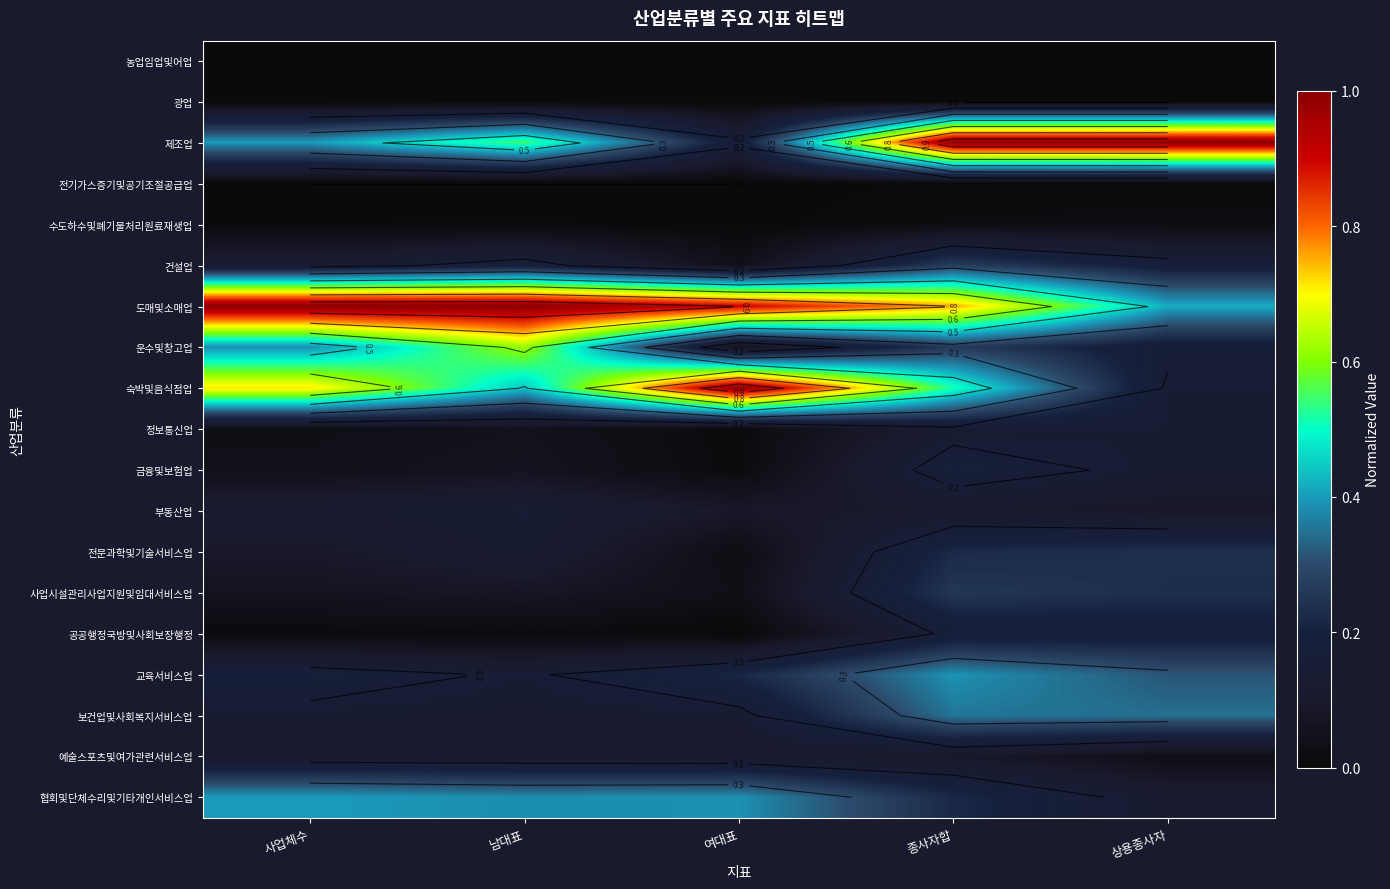

At 상용종사자, list the series in order from largest to smallest.

제조업, 도매및소매업, 보건업및사회복지서비스업, 교육서비스업, 전문과학및기술서비스업, 사업시설관리사업지원및임대서비스업, 공공행정국방및사회보장행정, 건설업, 운수및창고업, 숙박및음식점업, 정보통신업, 금융및보험업, 협회및단체수리및기타개인서비스업, 부동산업, 예술스포츠및여가관련서비스업, 수도하수및폐기물처리원료재생업, 전기가스증기및공기조절공급업, 농업임업및어업, 광업